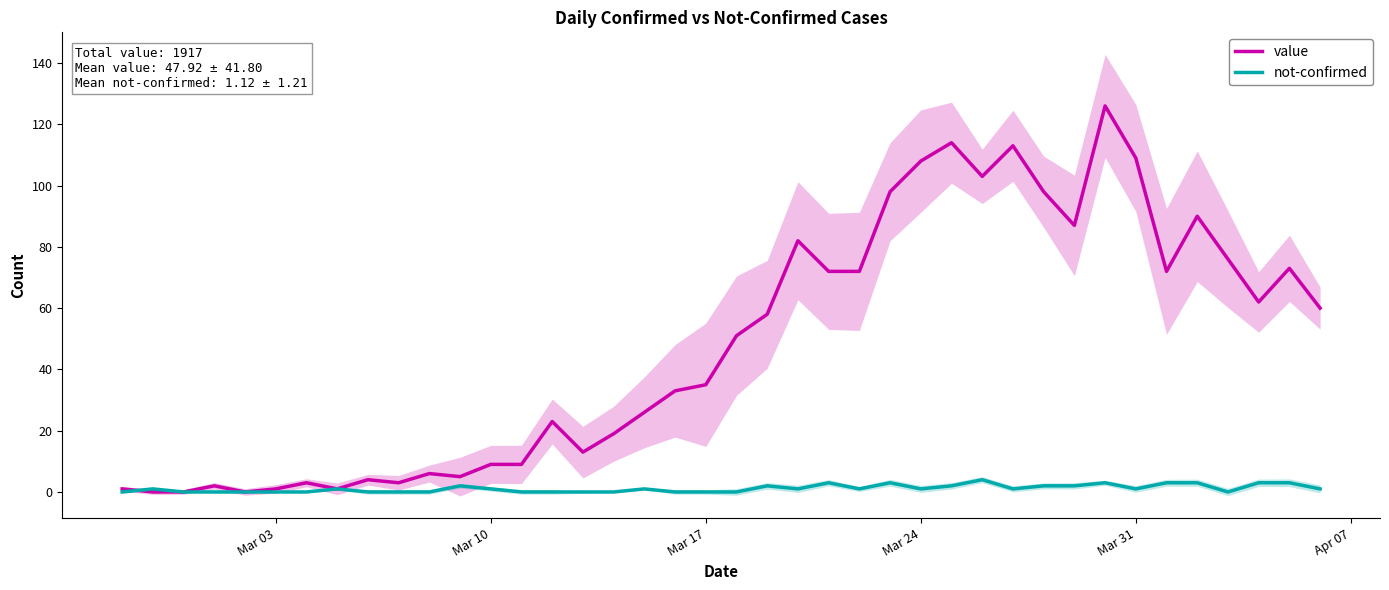

Count the not-confirmed values in the range 0 to 2.

32